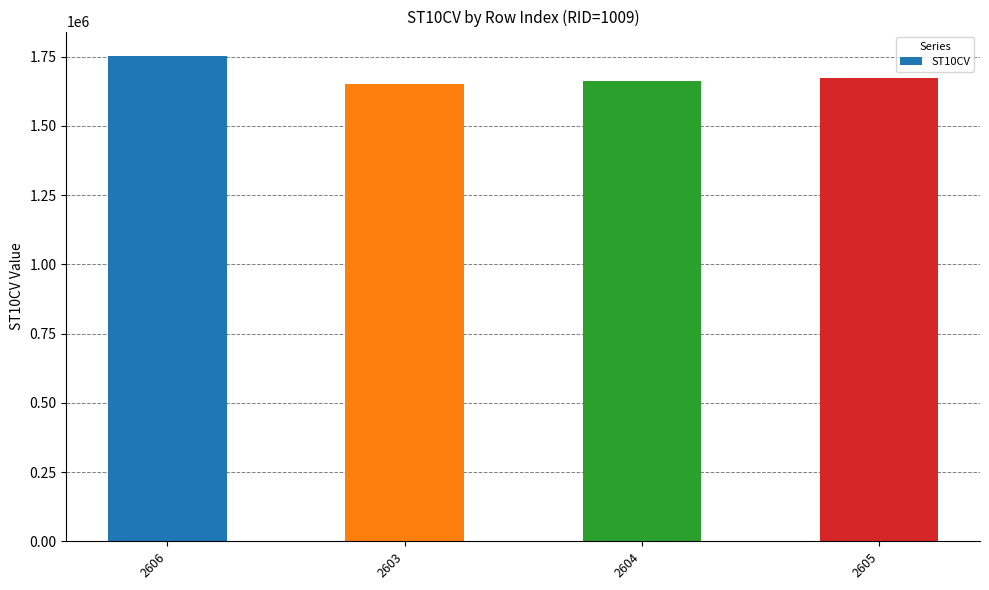

True or false: the data shows 1752920 at 2606.

True